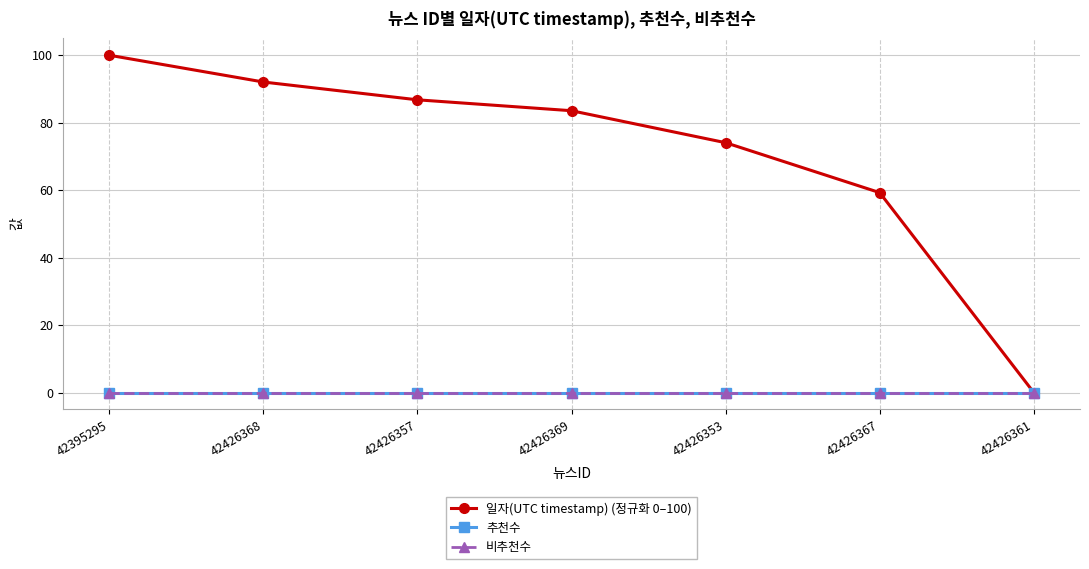

What position from the right is 42426367?

2